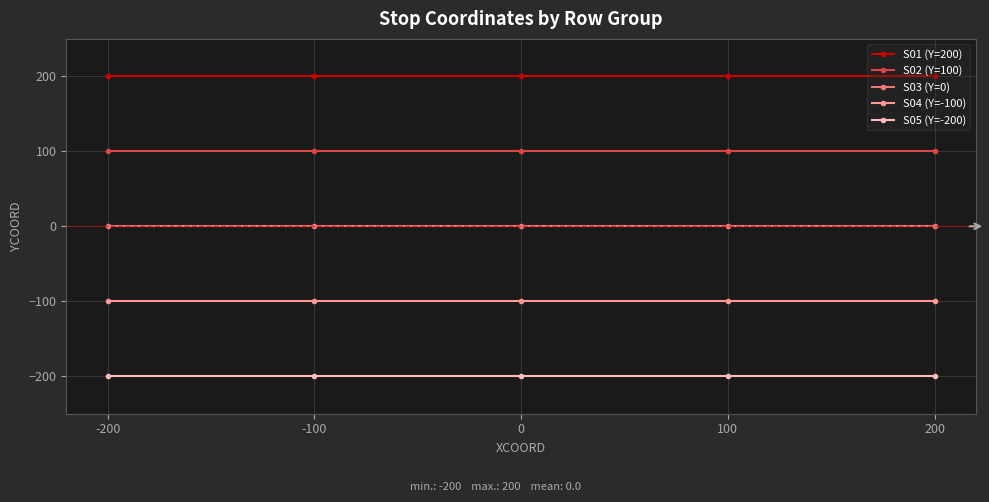

What is the spread (max minus min) of values at -100?

400